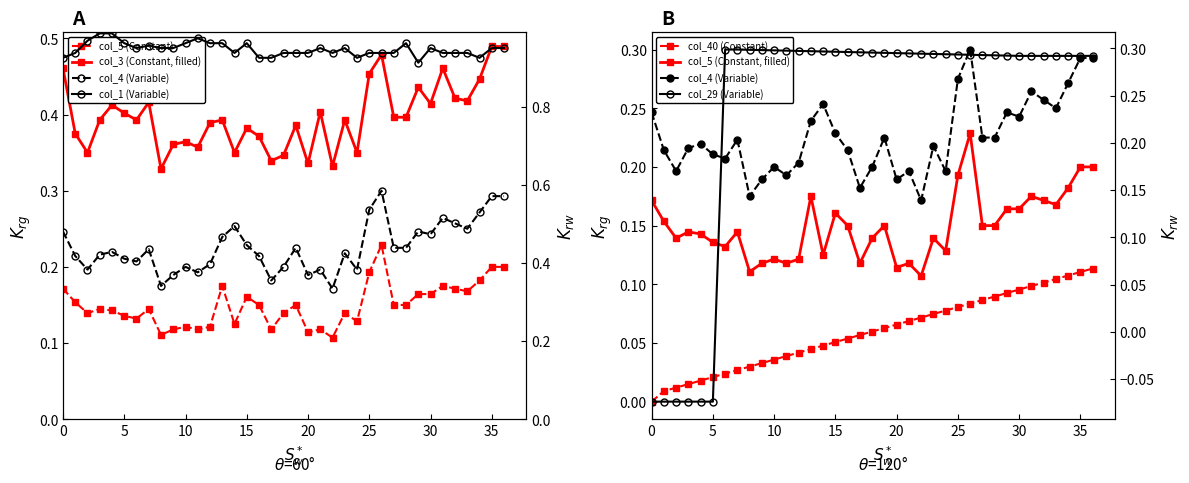

What is the sum of the col_4 values at 12 and 3?

0.4